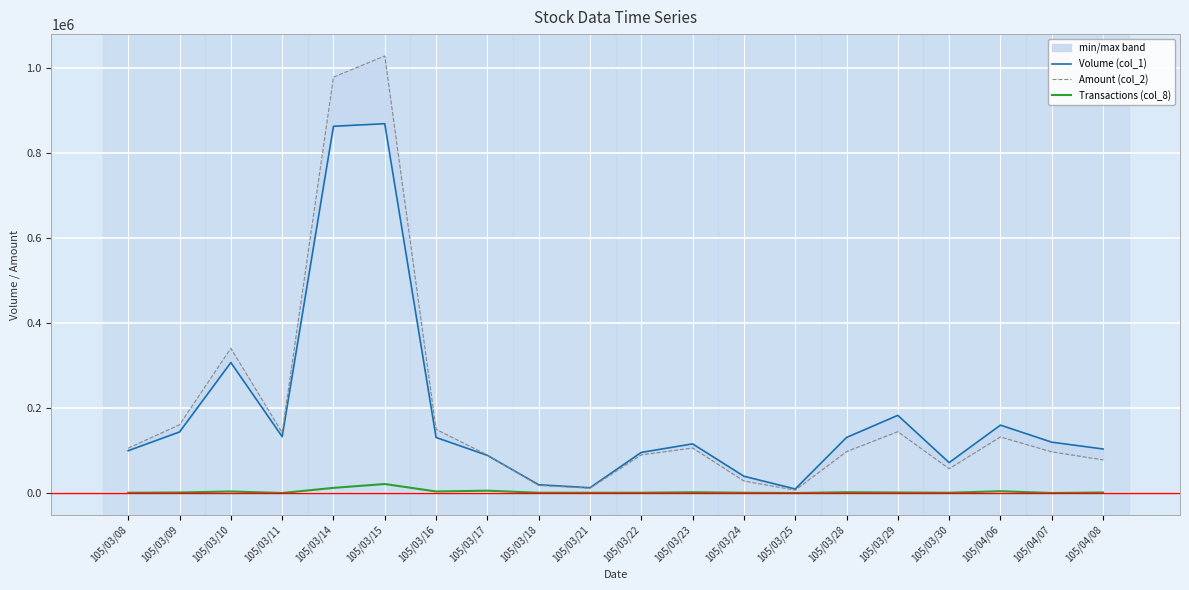

Between 105/03/08 and 105/03/15, which series saw the biggest shift?

Amount (col_2)